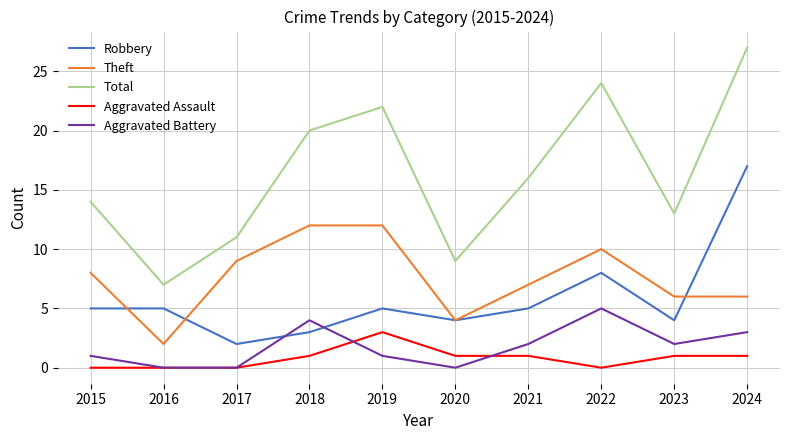

What is the highest value of the Theft series?

12